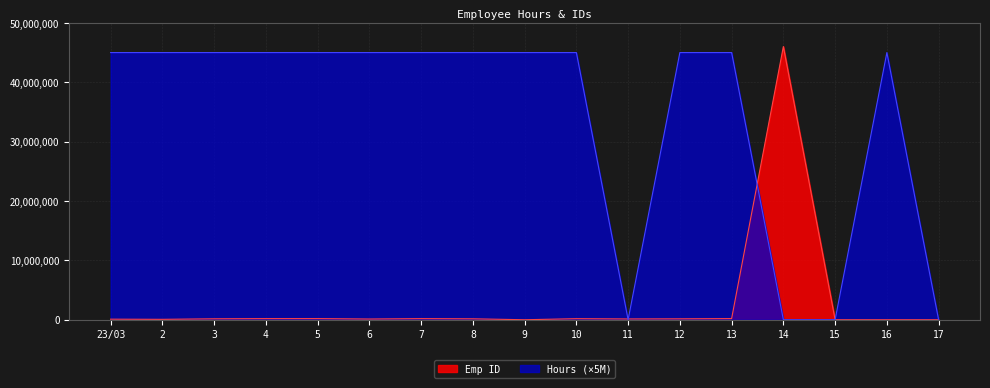

How many values in the Hours series are below 45000000?

4